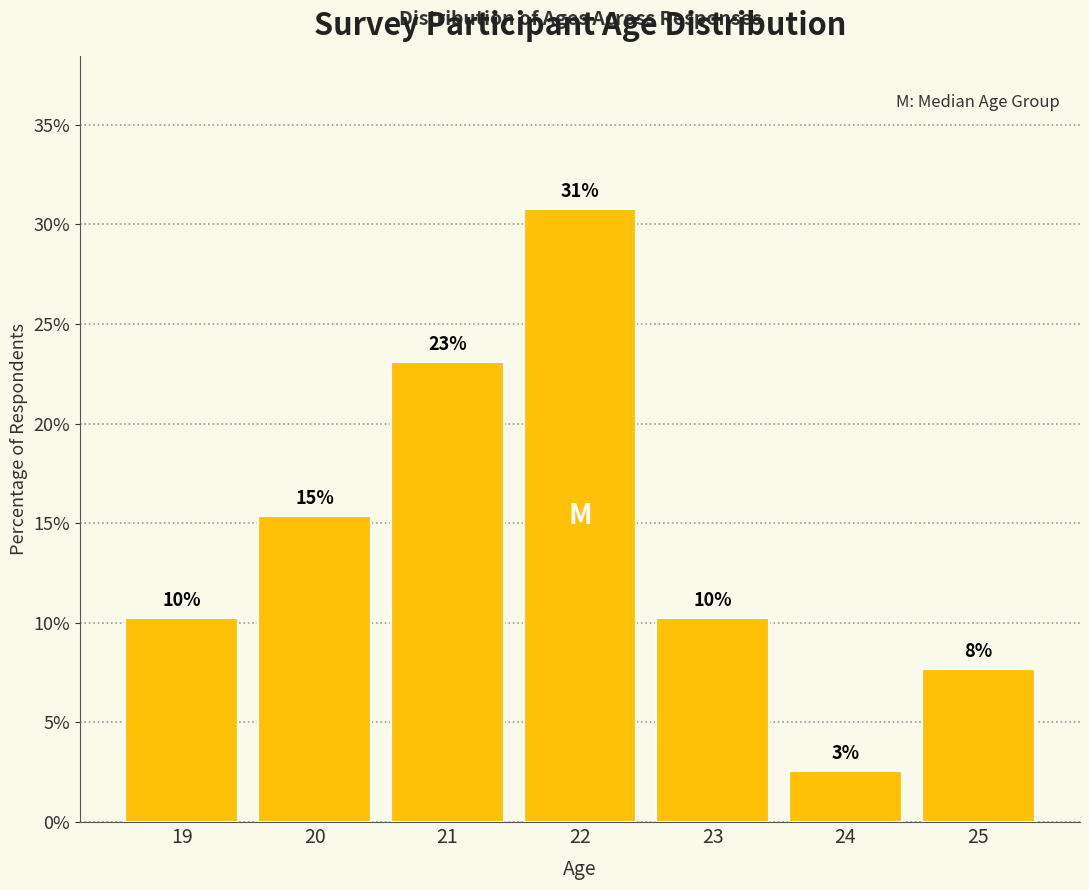

True or false: the data shows 10.3 at 19.

True